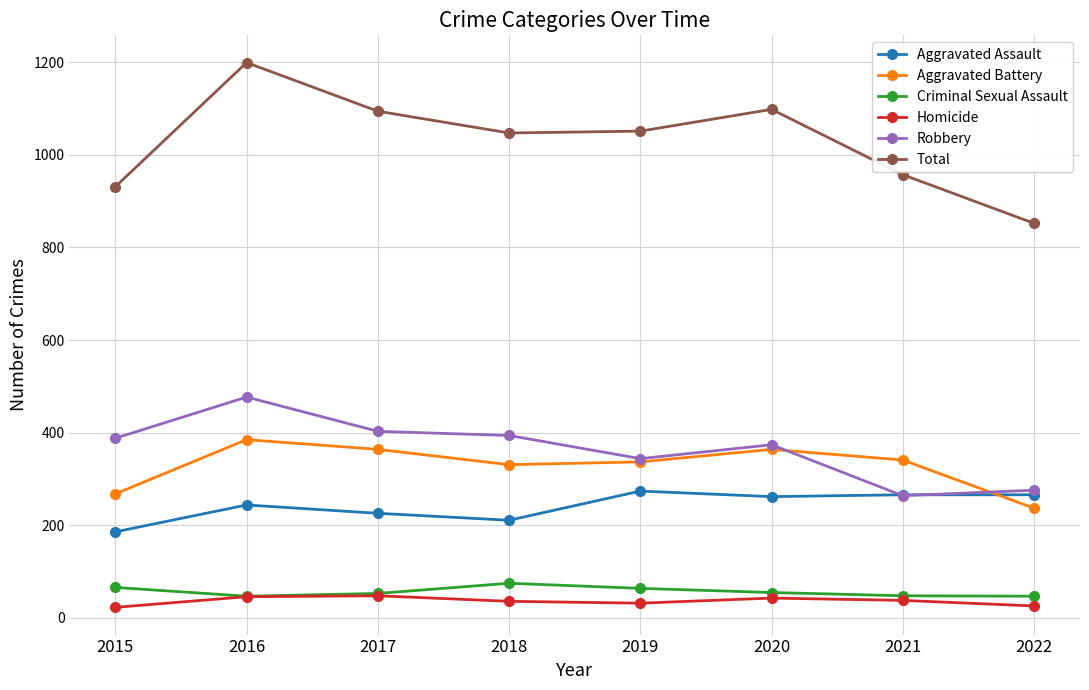

Which series has the largest range (max minus min)?

Total